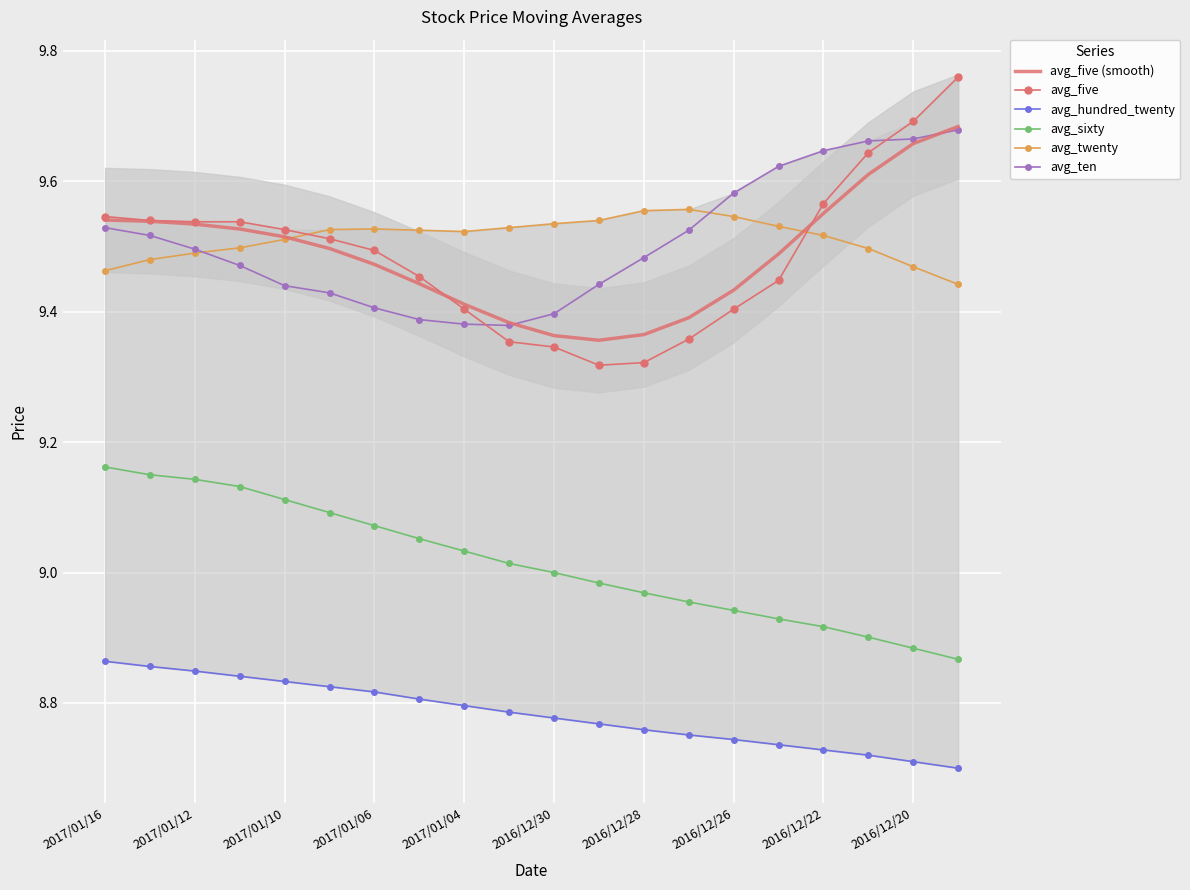

At 15, list the series in order from largest to smallest.

avg_ten, avg_twenty, avg_five (smooth), avg_five, avg_sixty, avg_hundred_twenty